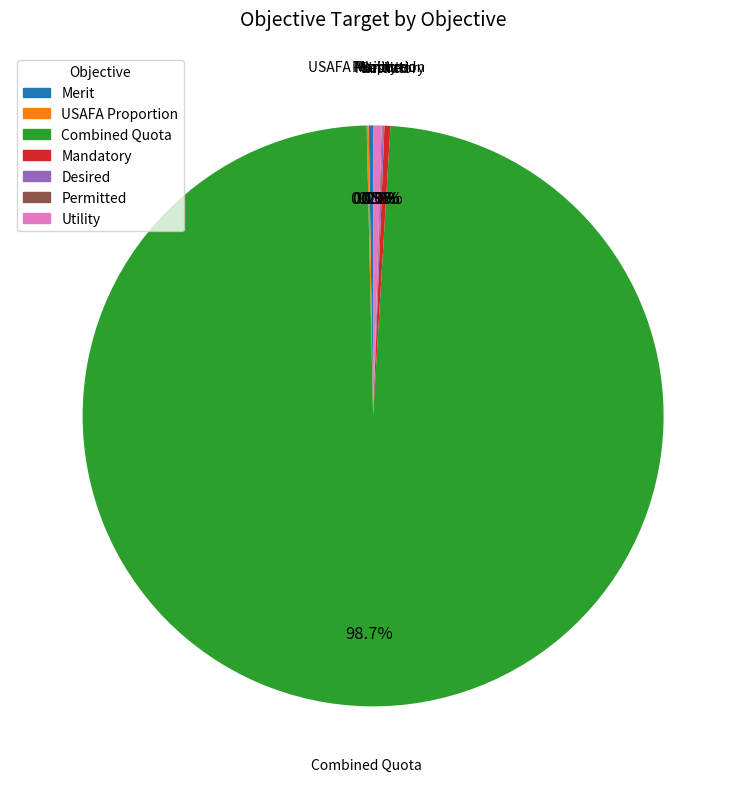

What is the largest slice in the pie chart?

Combined Quota